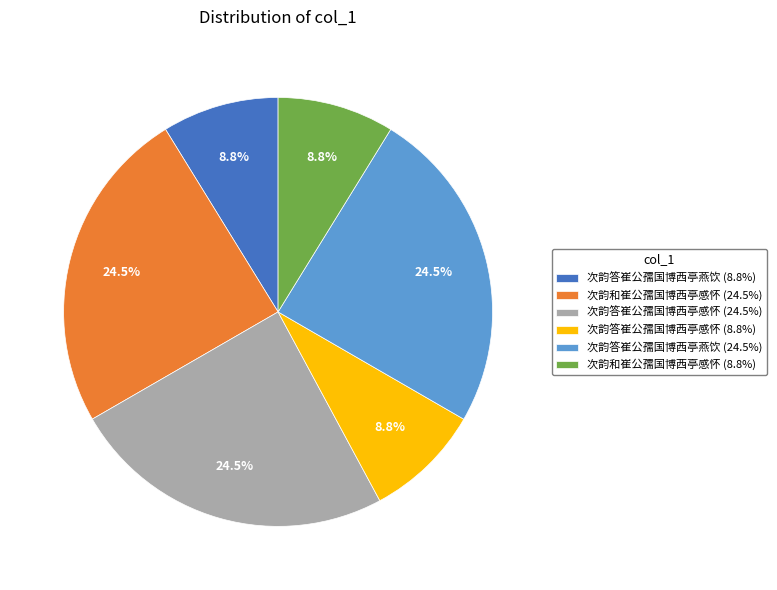

How many segments does this pie chart have?

6